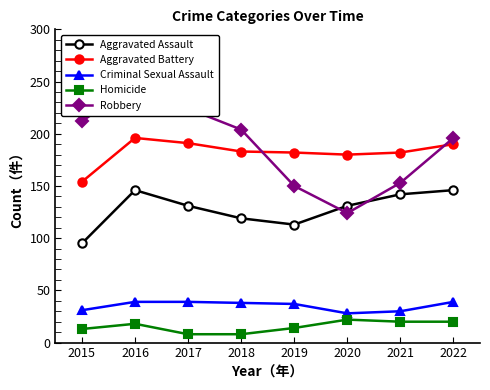

Which series has the largest range (max minus min)?

Robbery